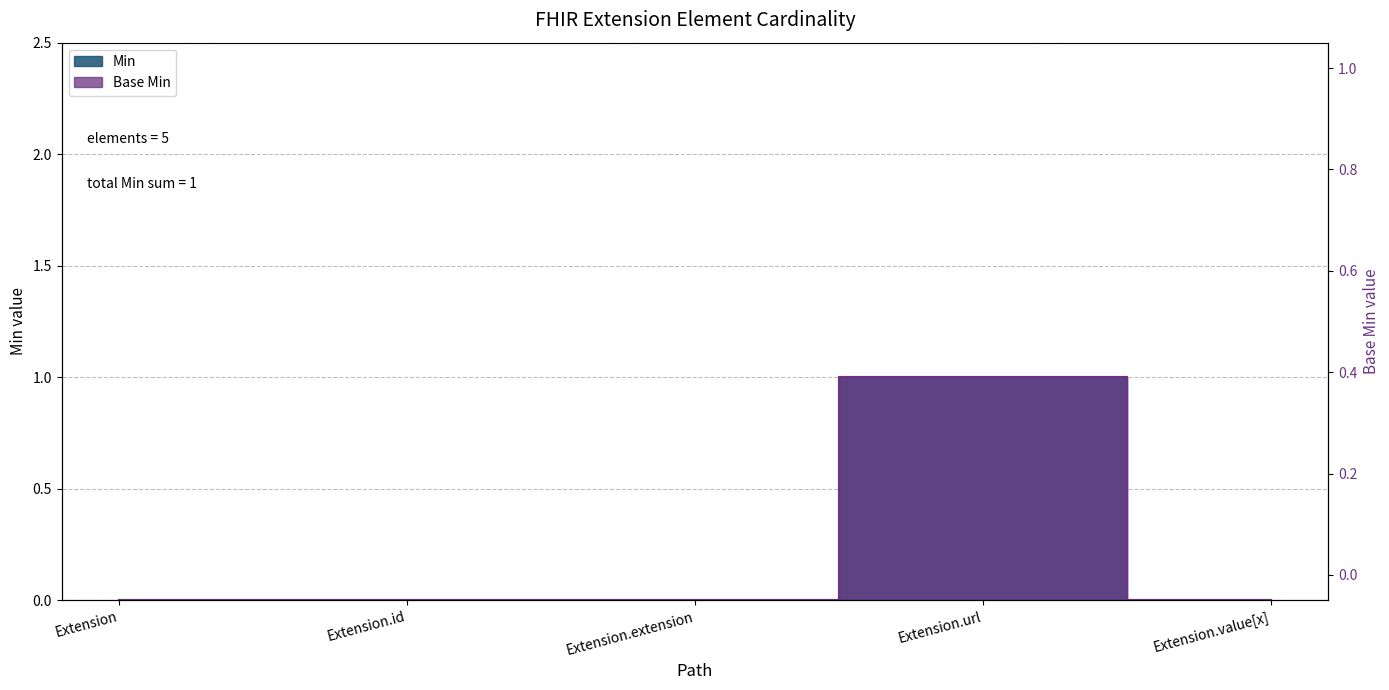

Rank the series at Extension.extension from highest to lowest value.

Min, Base Min